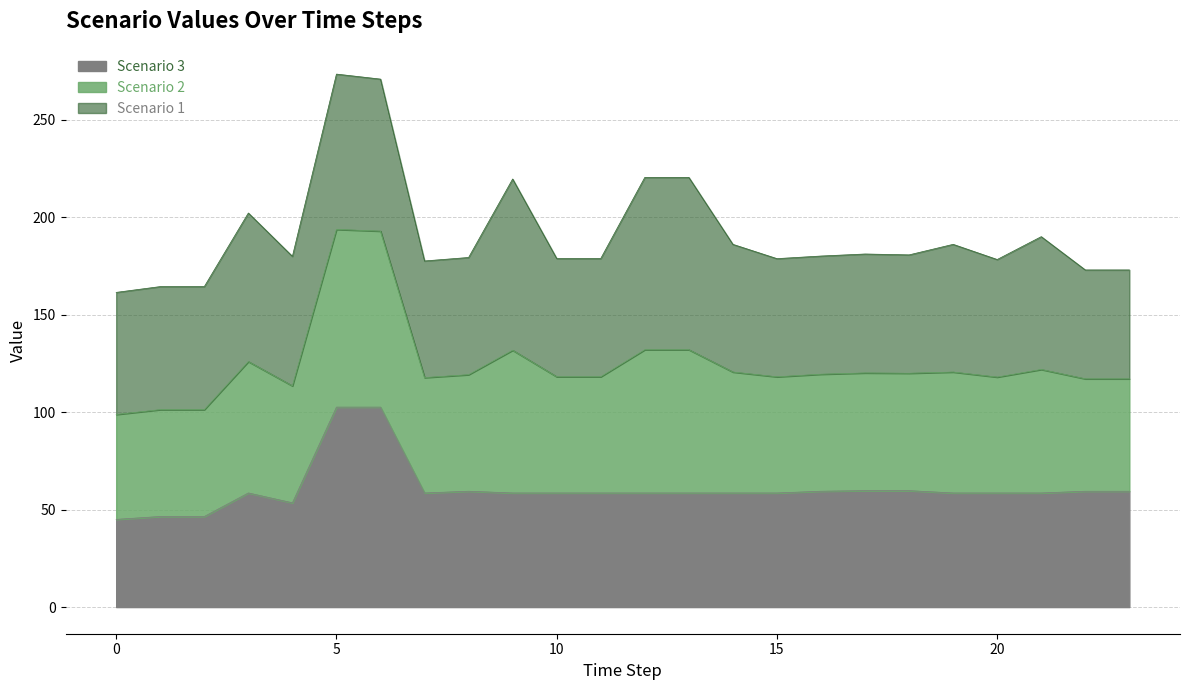

True or false: Scenario 2 has more than 1 points higher than both neighbors.

True